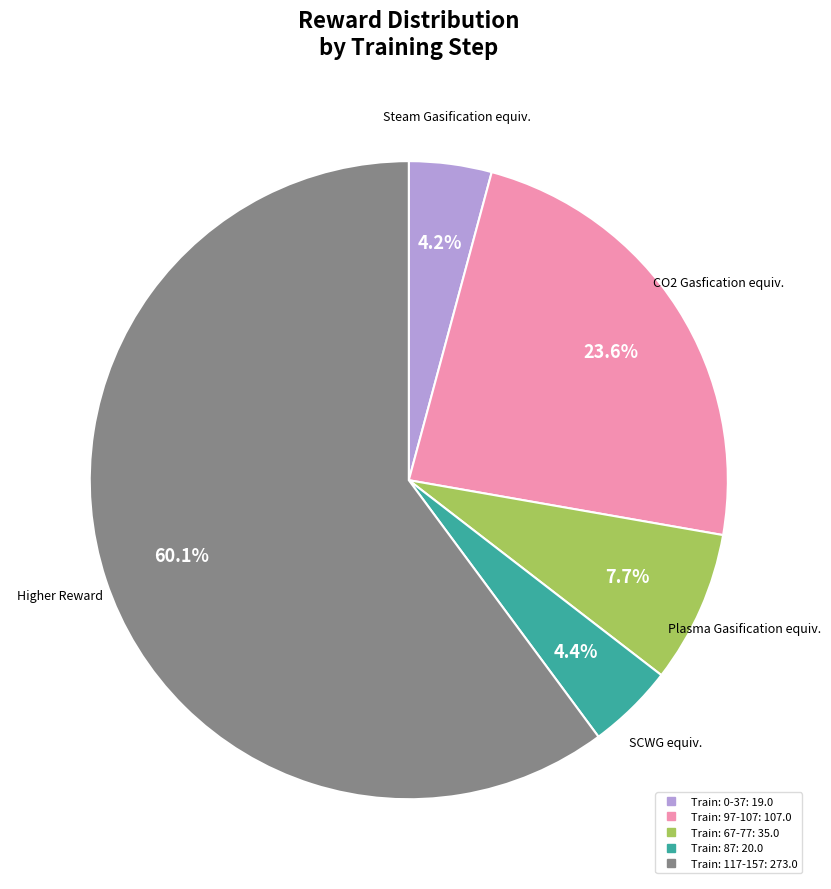

Does any single category account for the majority?

Yes